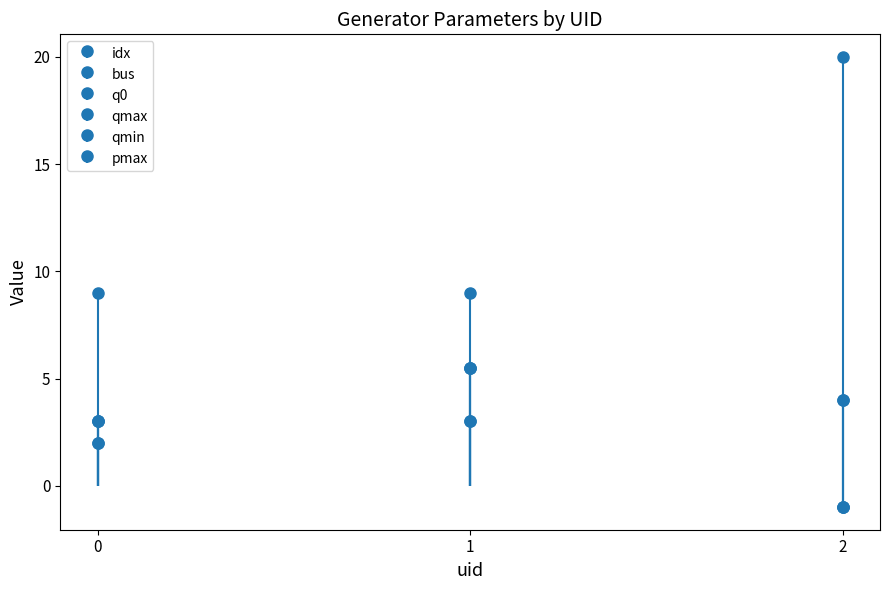

The value of q0 at 0 is 3.0. True or false?

True